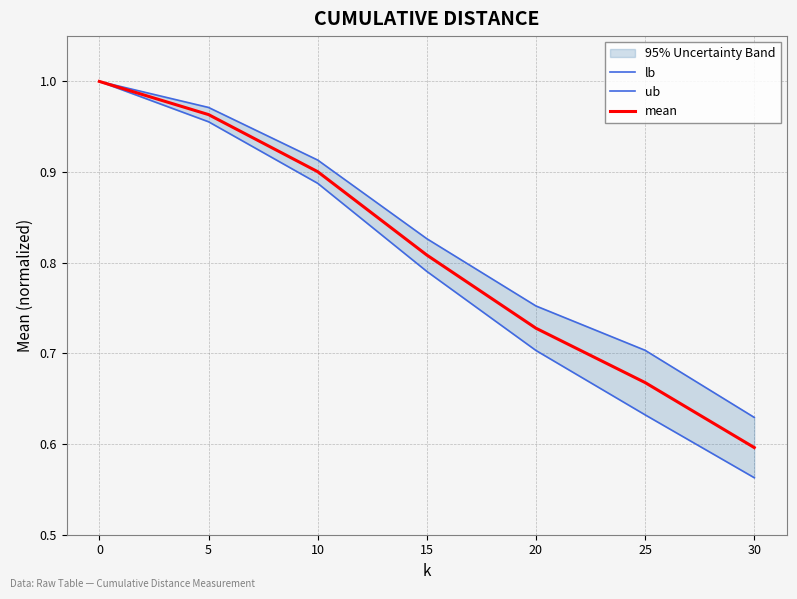

The value of mean at 0 is 1.6. True or false?

False